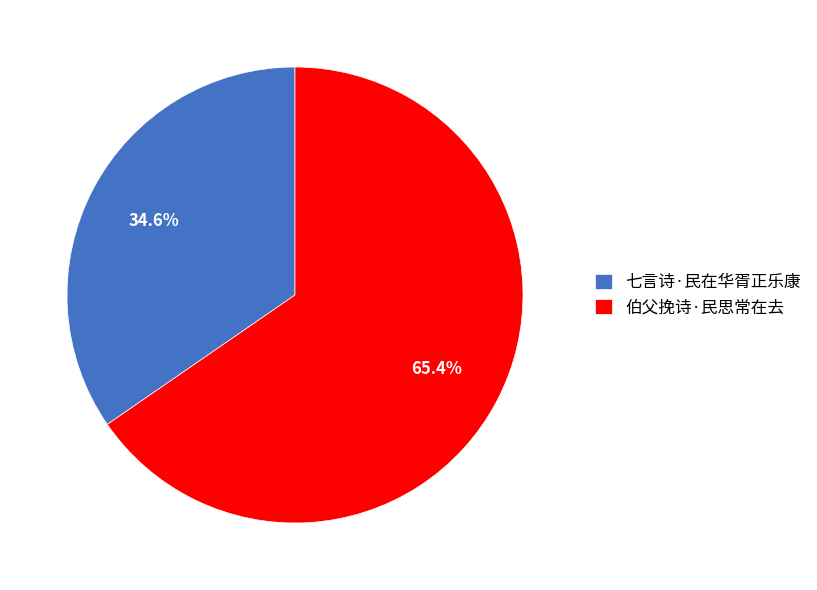

How many segments does this pie chart have?

2